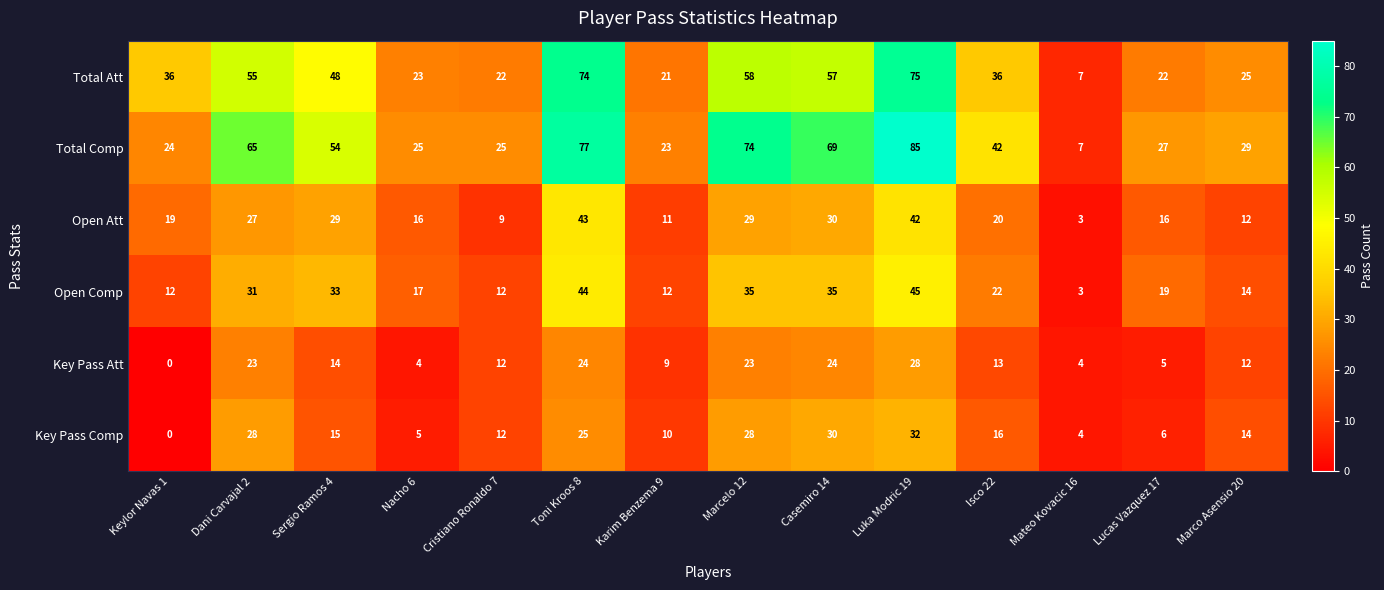

At how many categories does at least one series exceed 66?

4